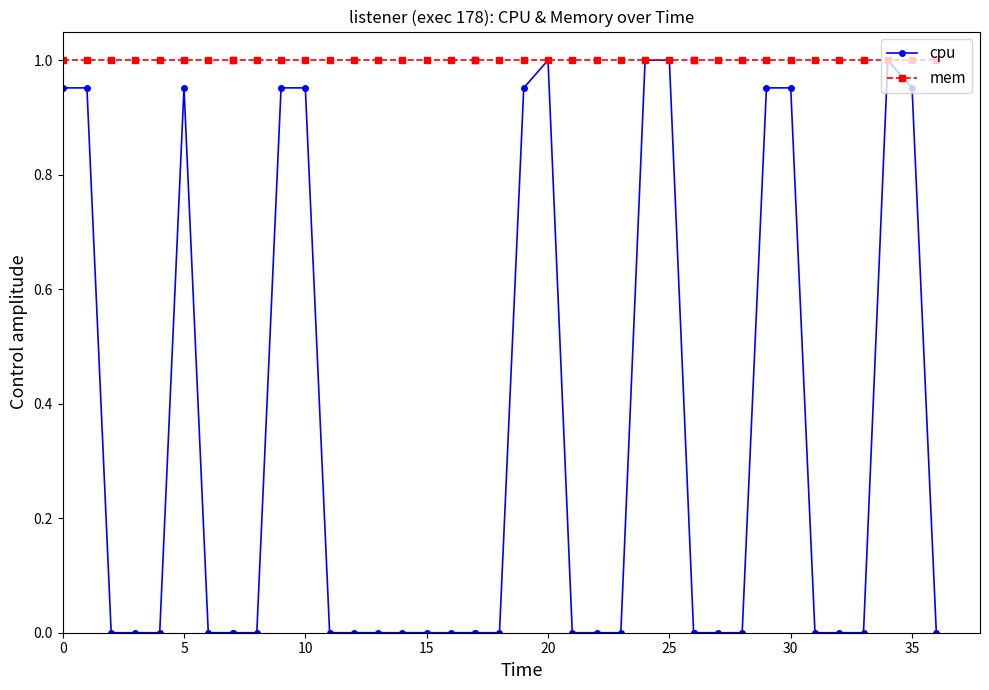

Is it true that mem equals 0.4 at 10?

False